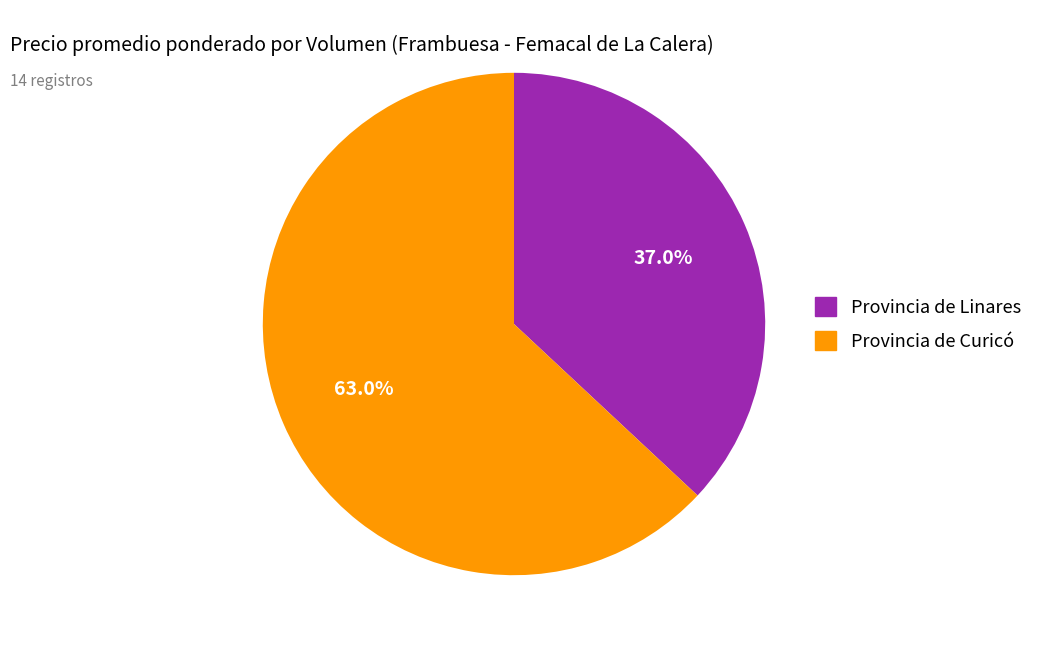

Is there any slice that represents more than half of the pie?

Yes